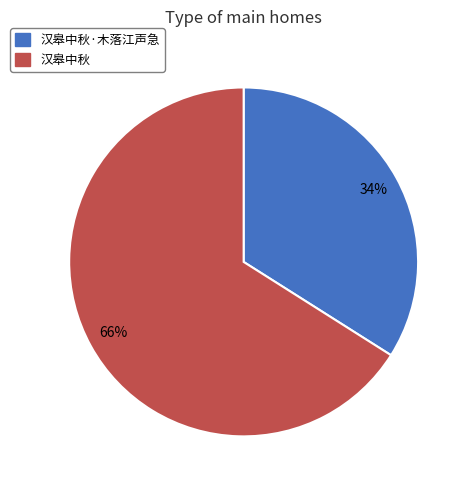

Is there a majority slice in this chart?

Yes